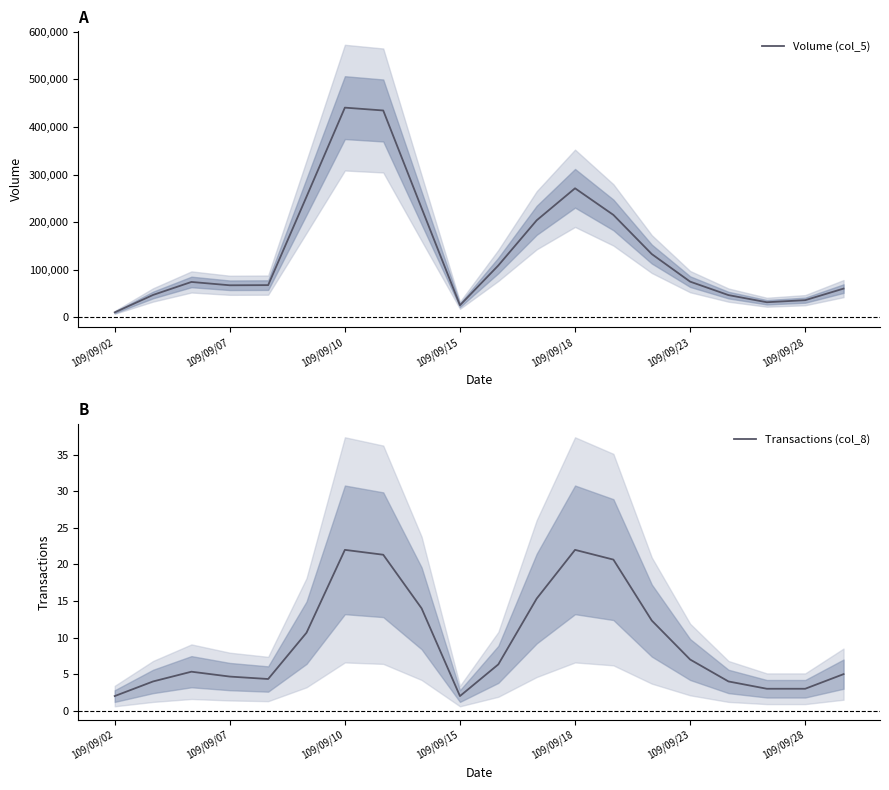

What is the minimum value for Transactions (col_8)?

2.0